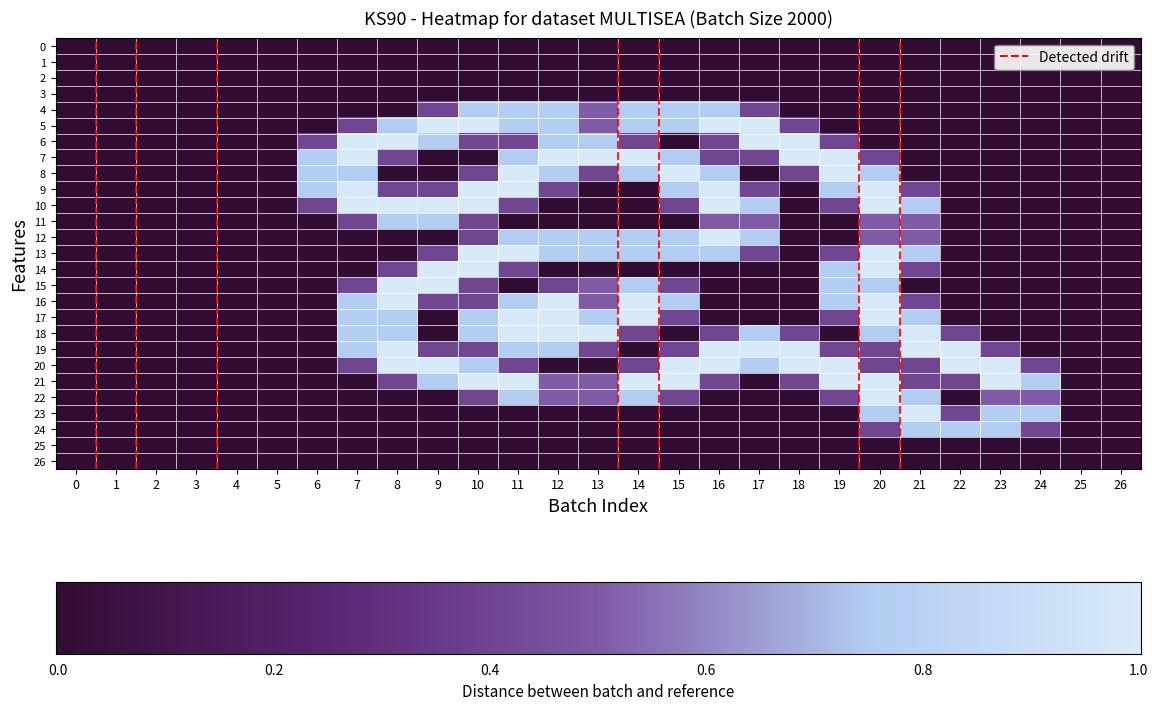

Count the number of categories in the chart.

27